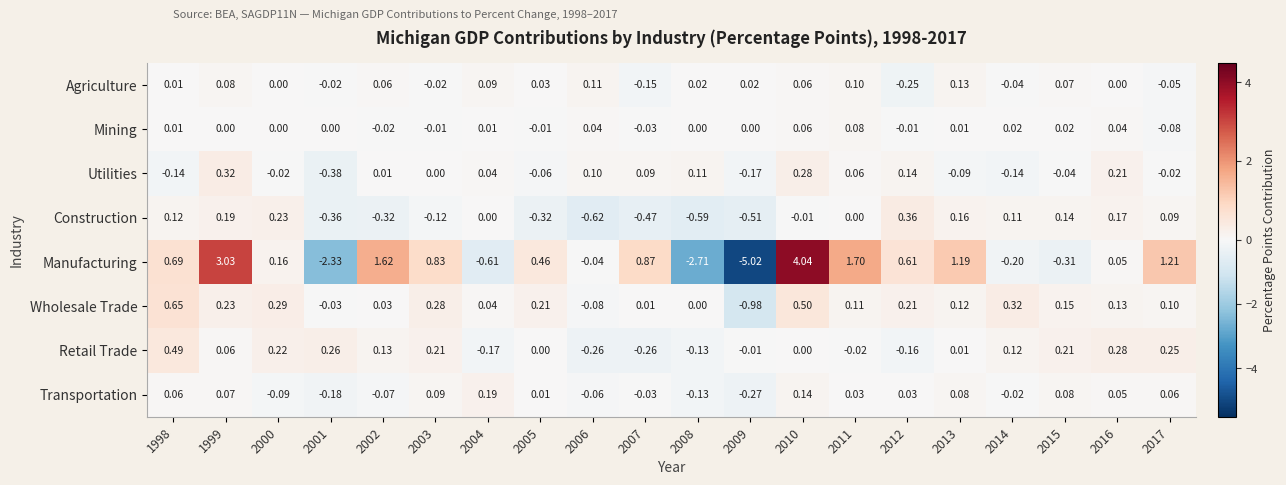

Is the value of Mining at 2013 greater than the value of Agriculture at 2012?

Yes